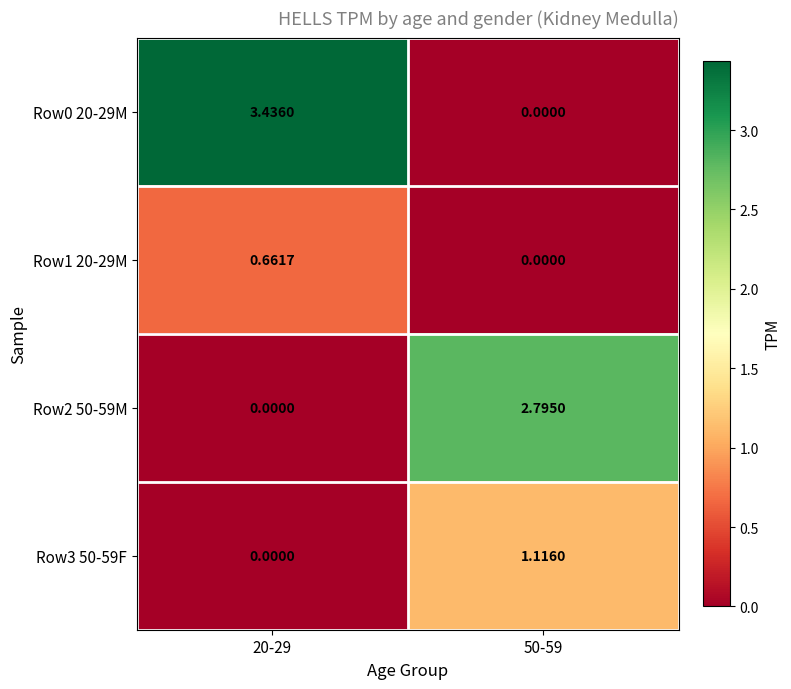

Is the value of Row1 20-29M at 20-29 greater than the value of Row0 20-29M at 50-59?

Yes